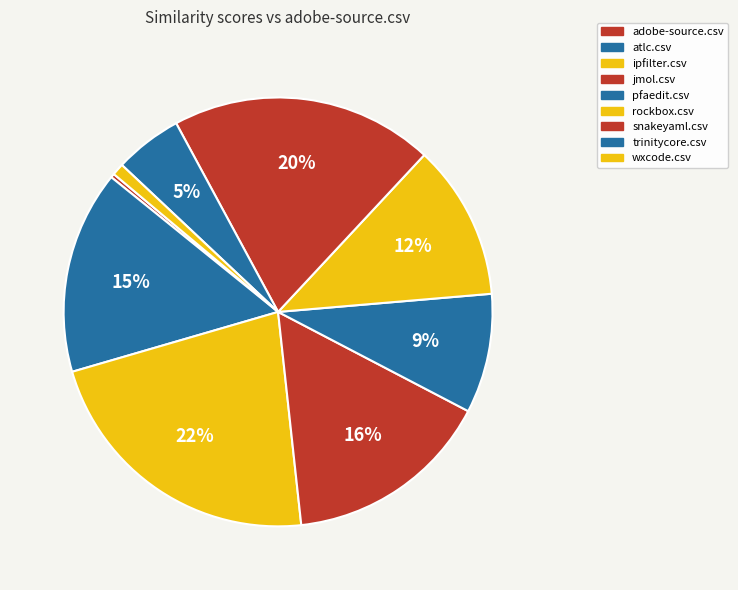

How many segments does this pie chart have?

9